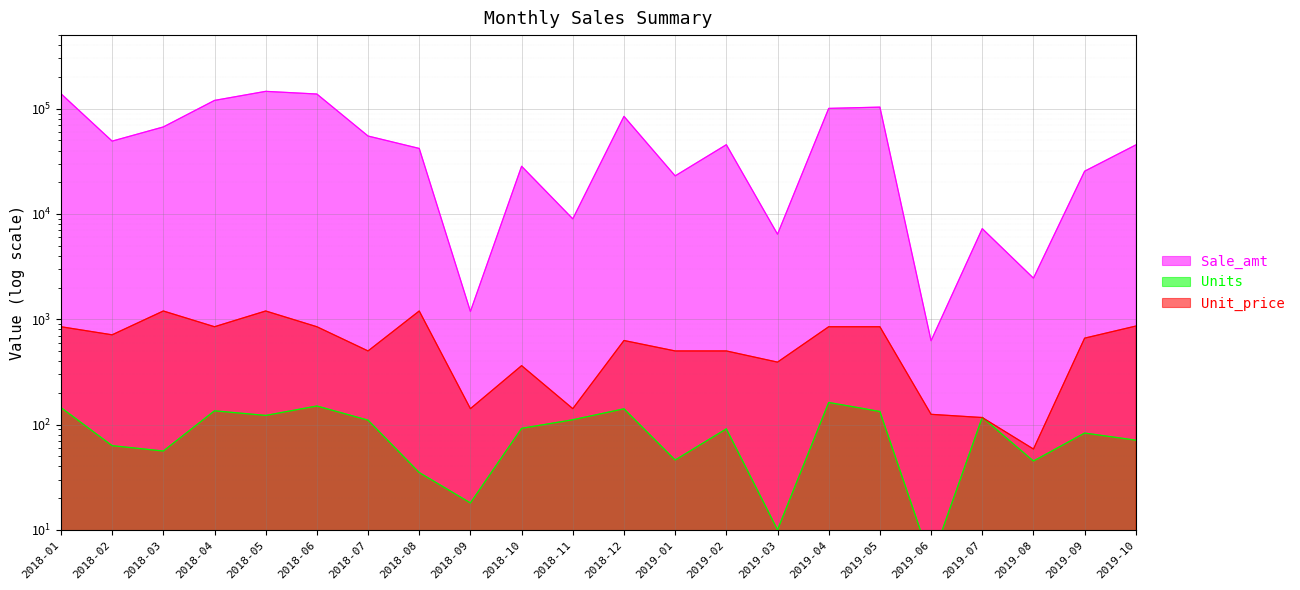

What is the total value across all series at 2019-01?

23546.0